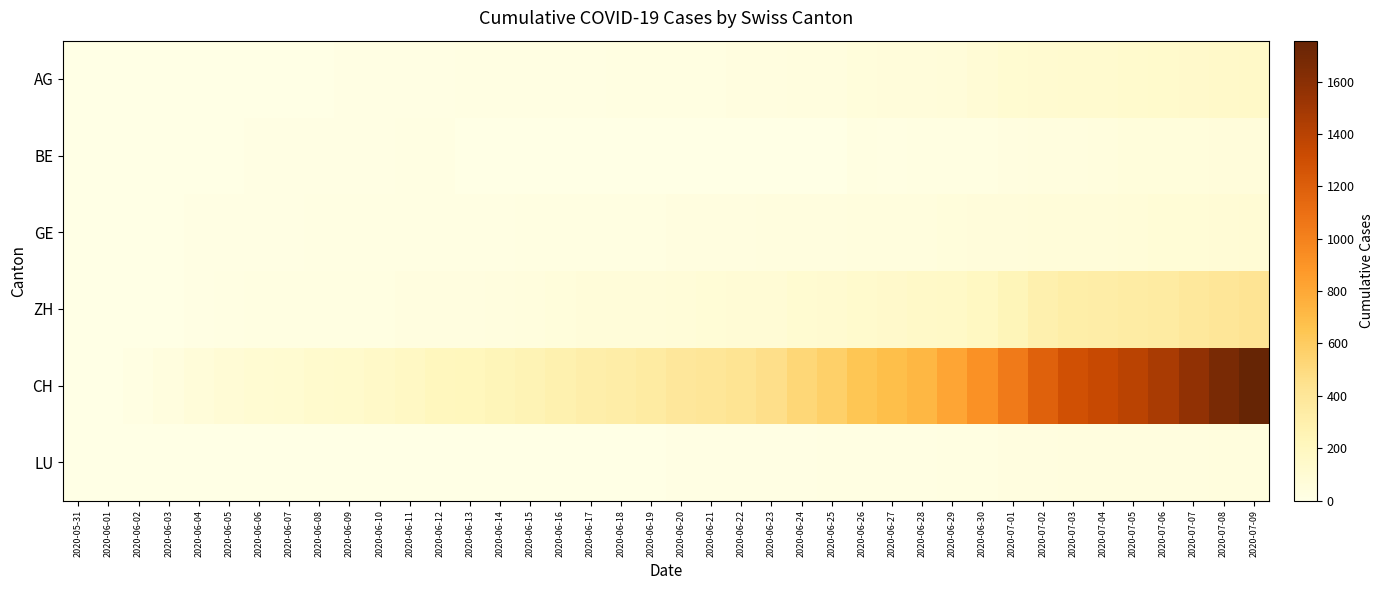

List the series in order of their peak value, highest first.

CH, ZH, AG, GE, BE, LU